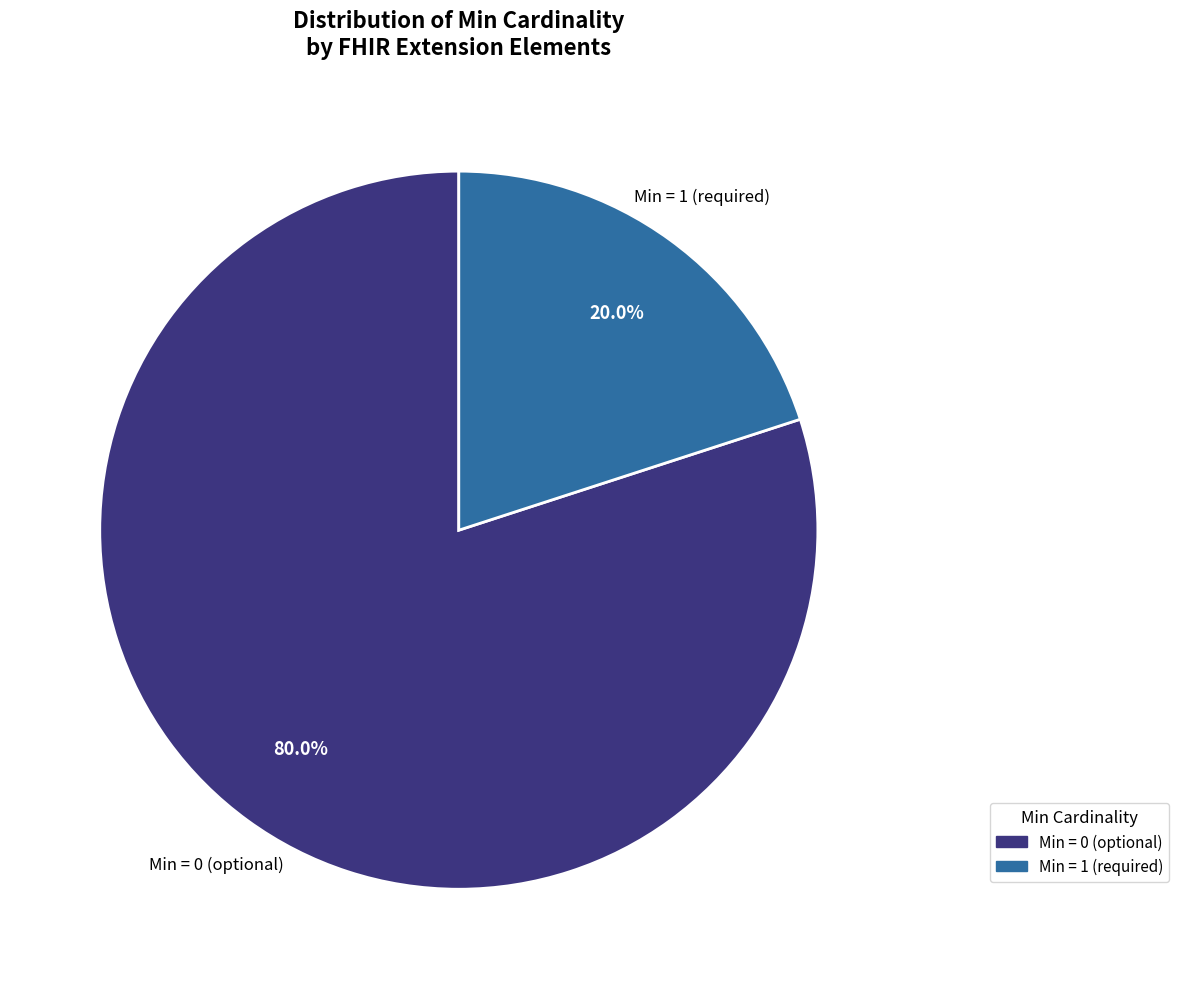

Is there any slice that represents more than half of the pie?

Yes